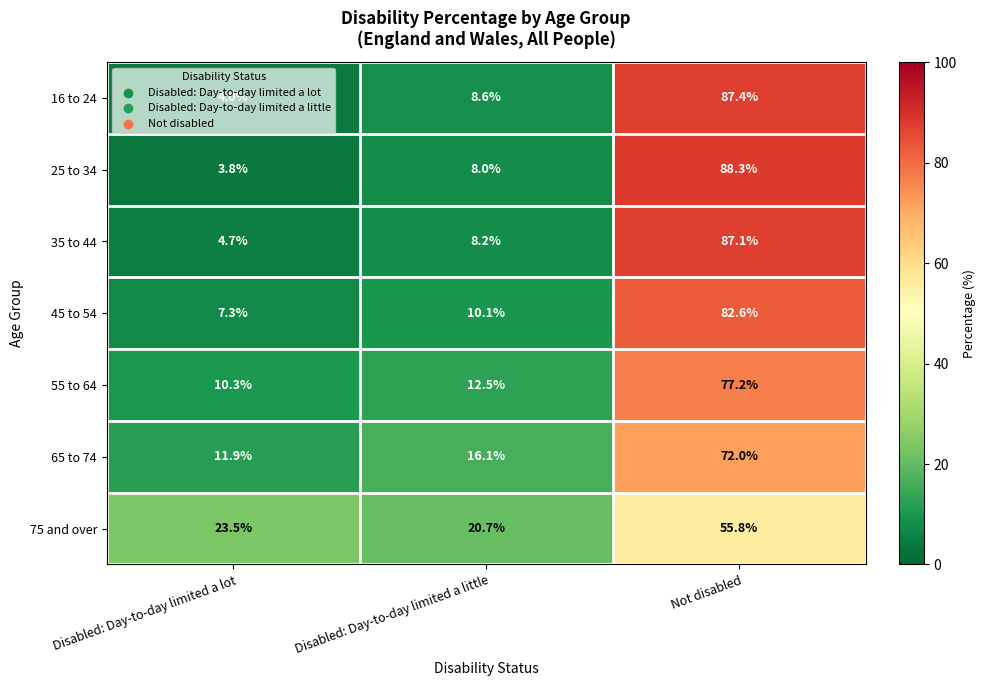

The value of 45 to 54 at Disabled: Day-to-day limited a lot is 7.3. True or false?

True